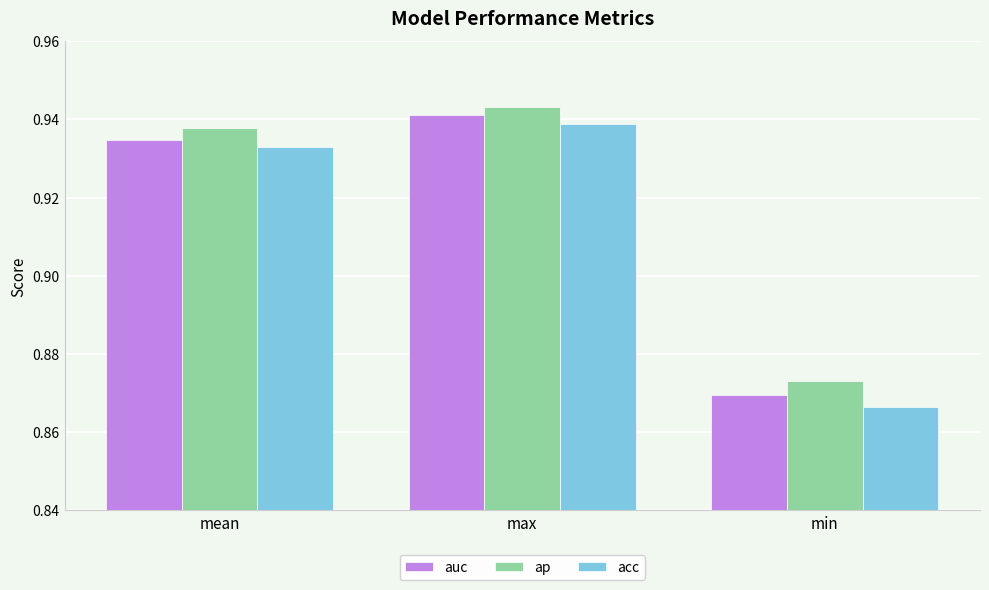

How many groups of bars are there?

3